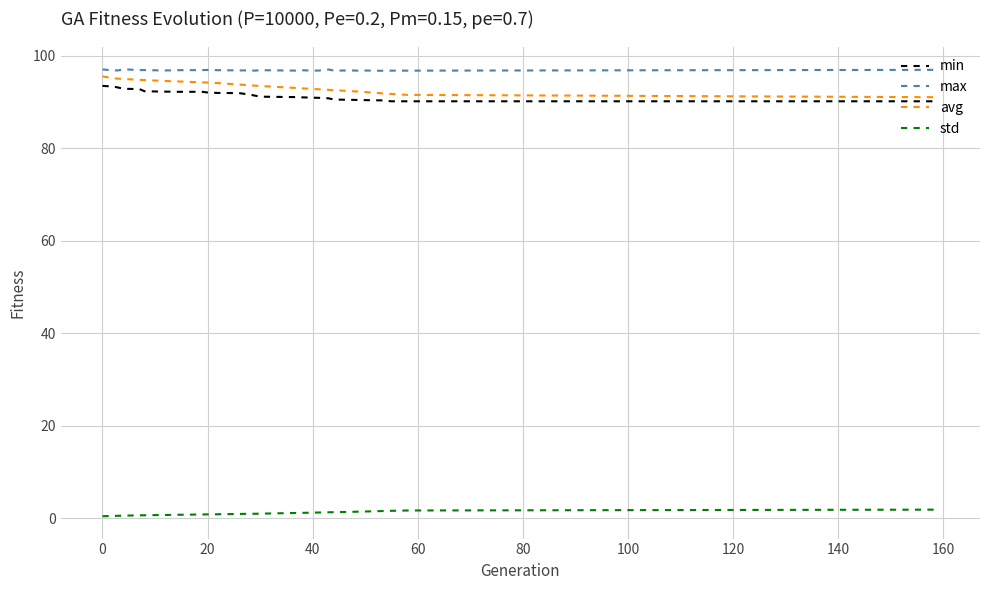

What is the maximum value shown in the chart?

97.1